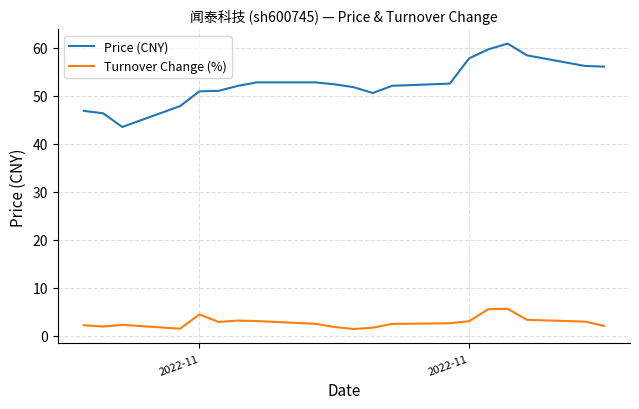

List the series in order of their peak value, lowest first.

Turnover Change (%), Price (CNY)